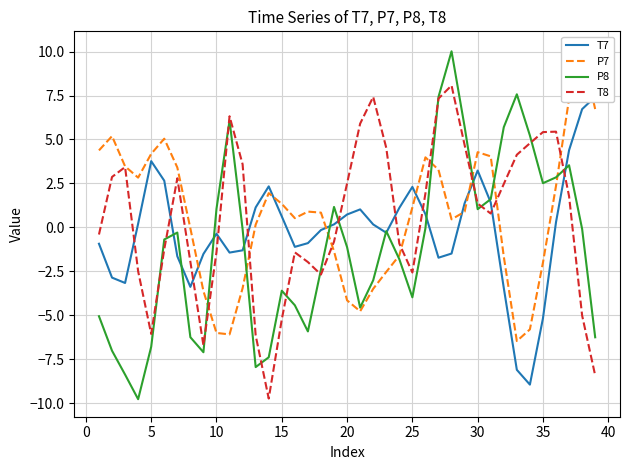

How many series are shown in this chart?

4